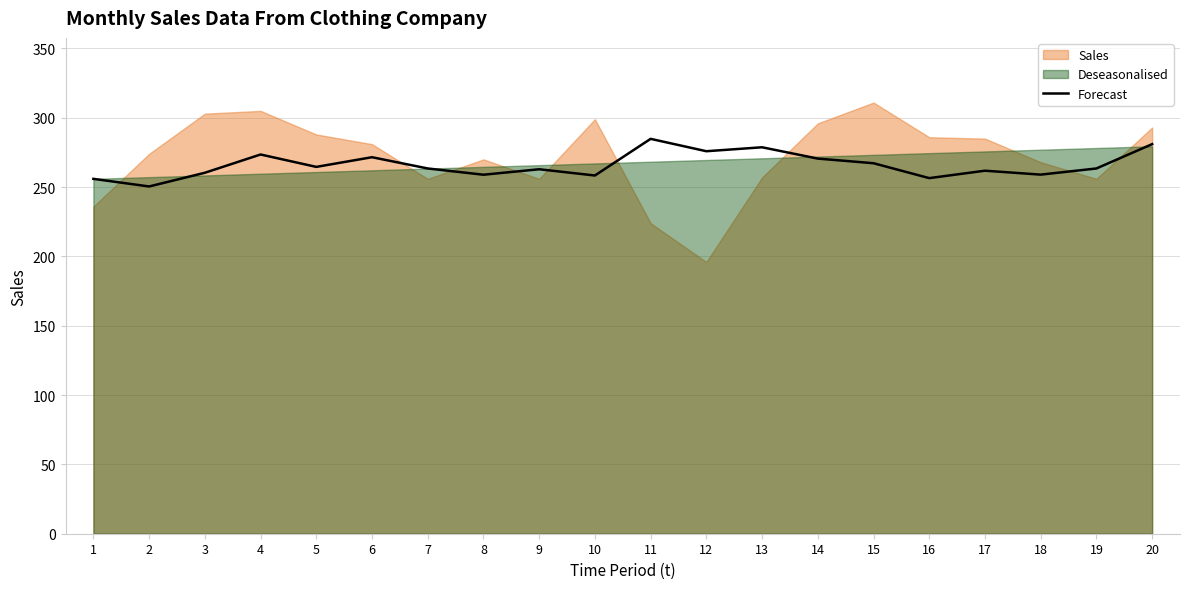

What is the lowest value of the Forecast series?

250.5